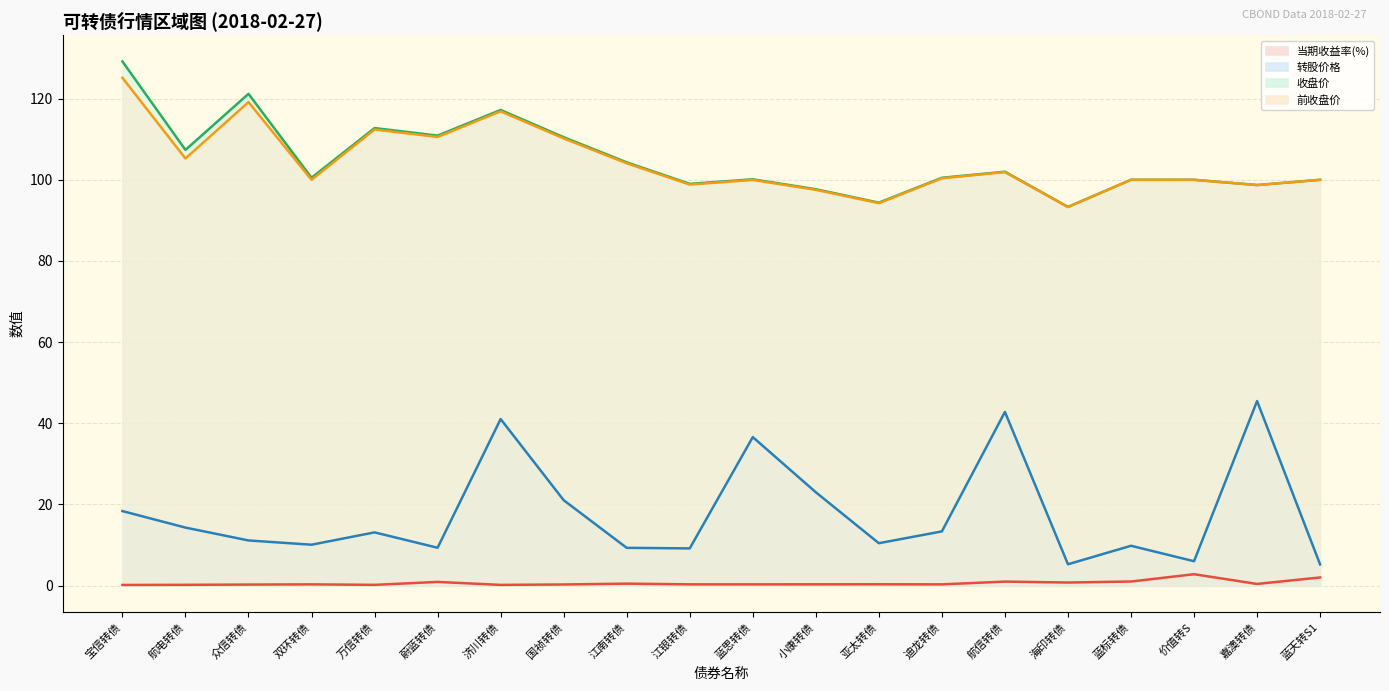

True or false: 收盘价 has more than 1 points higher than both neighbors.

True